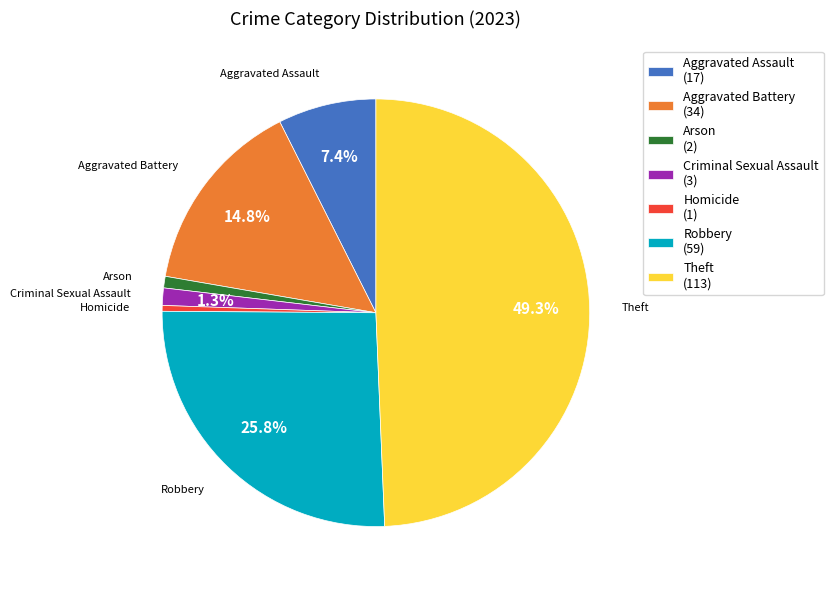

To the nearest percent, what is the average slice percentage?

14%